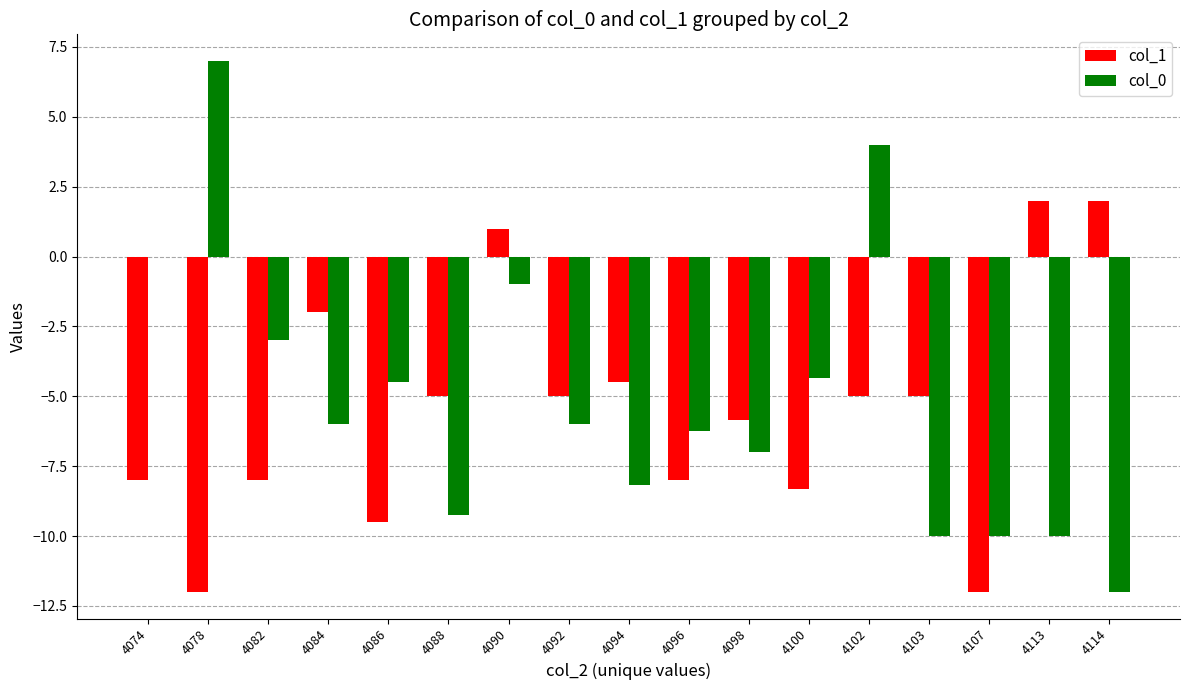

Is it true that col_1 equals -10.3 at 4098?

False